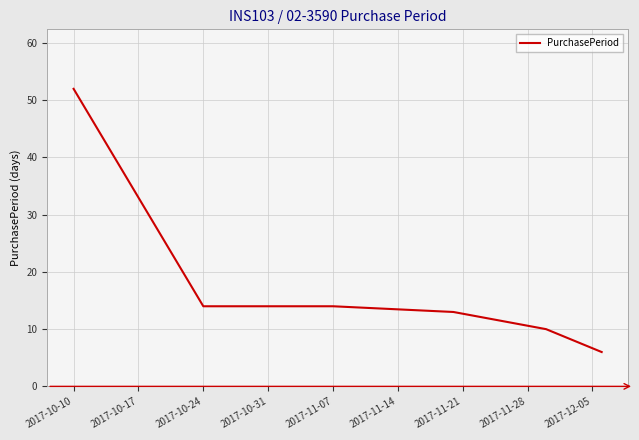

What is the average value?

18